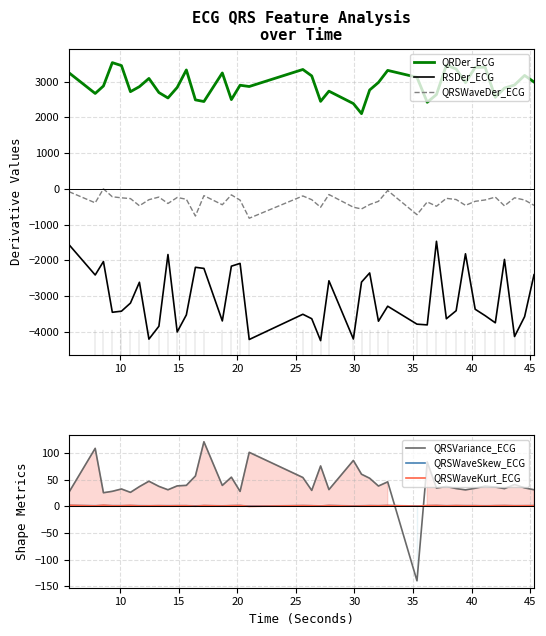

True or false: QRSWaveDer_ECG has more than 2 interior local peaks.

True